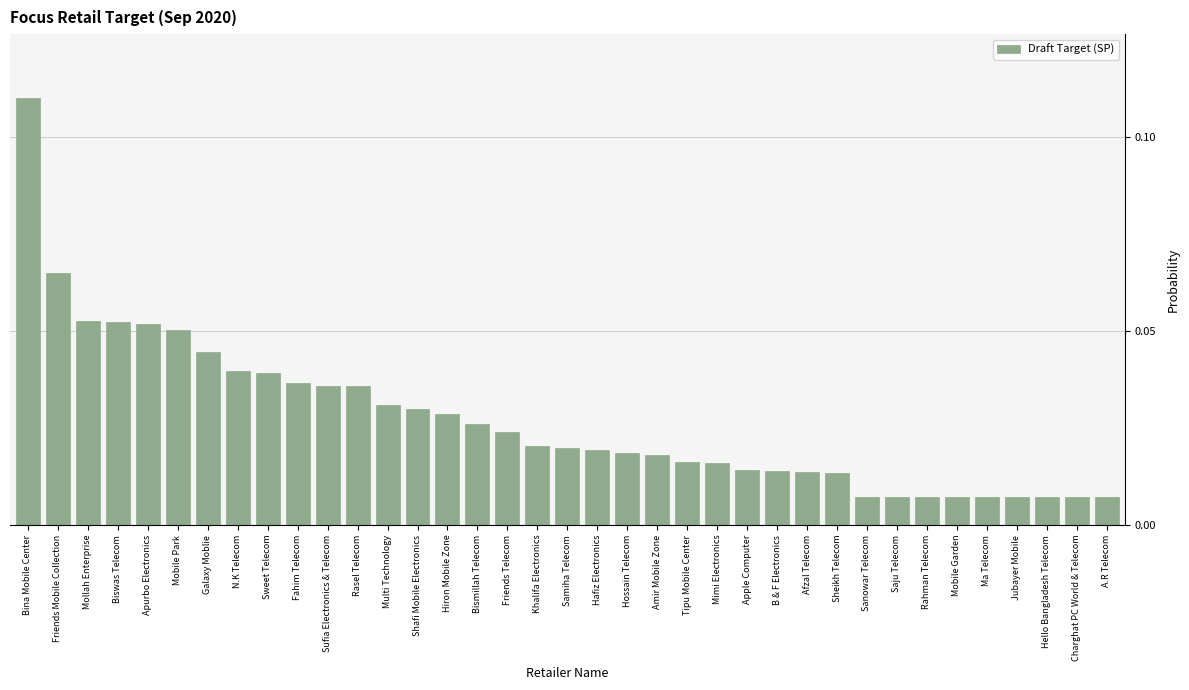

What is the label of the 27th bar from the left?

Afzal Telecom